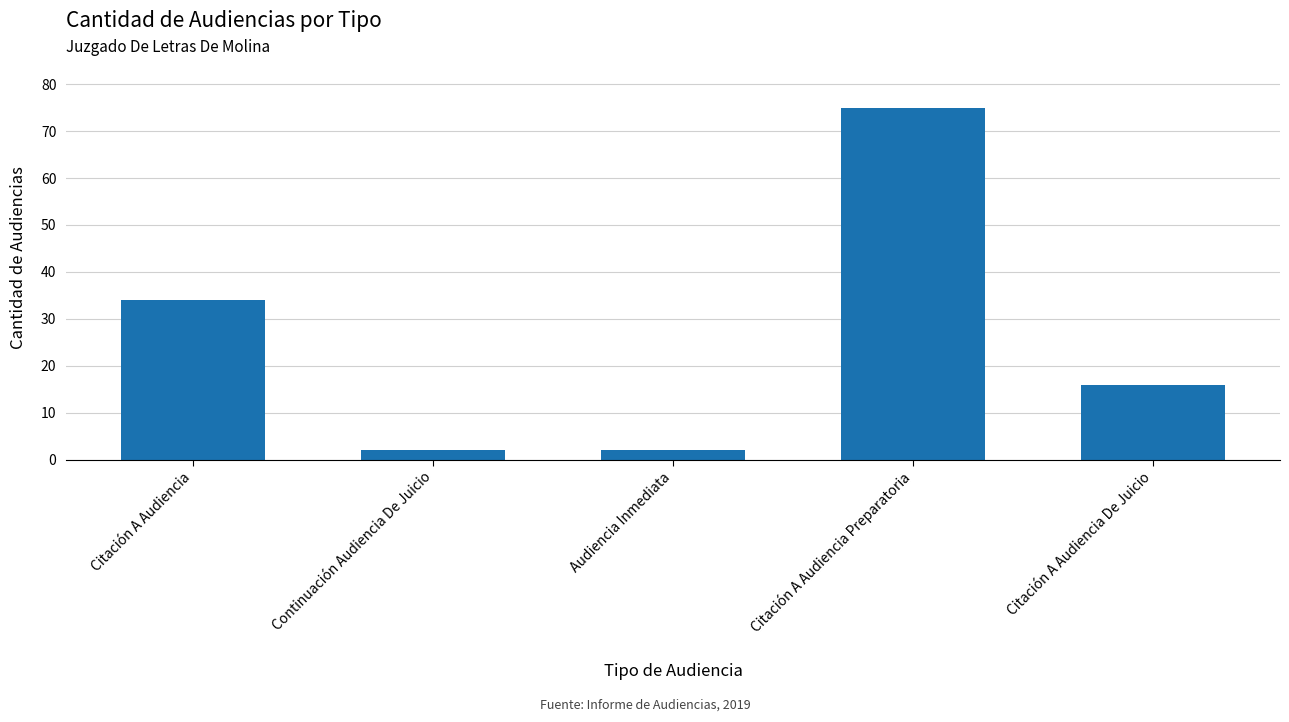

Count the number of categories in the chart.

5